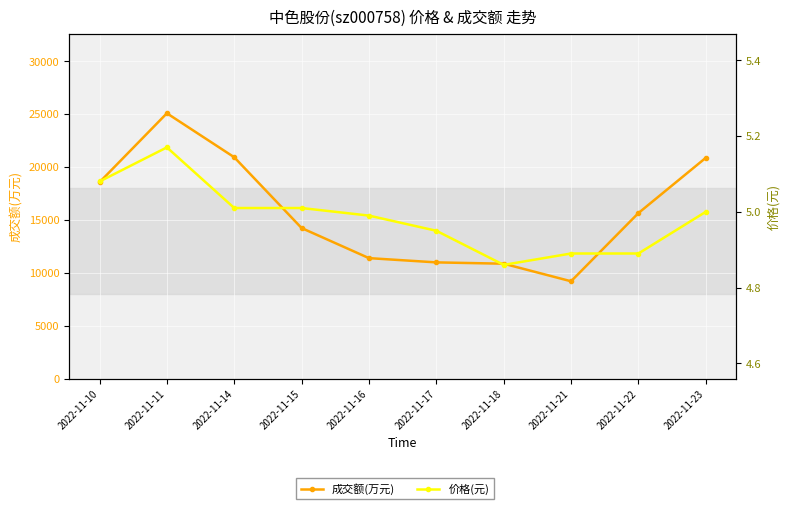

How many lines are shown in the chart?

2